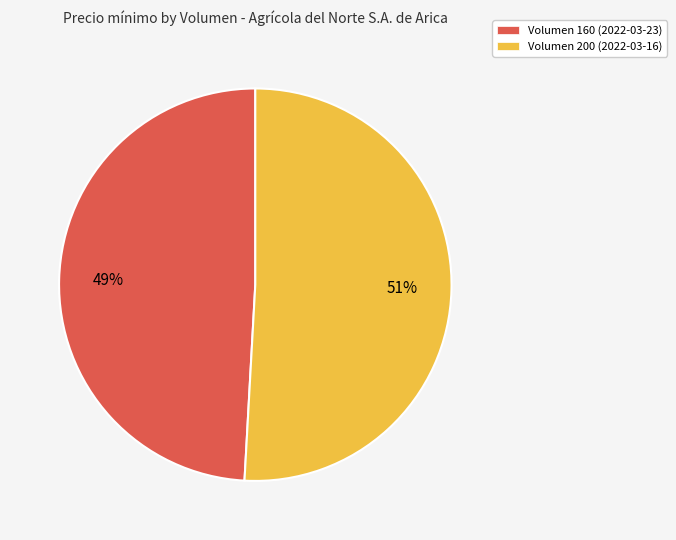

Is the sum of Volumen 160 (2022-03-23) and Volumen 200 (2022-03-16) greater than half?

Yes